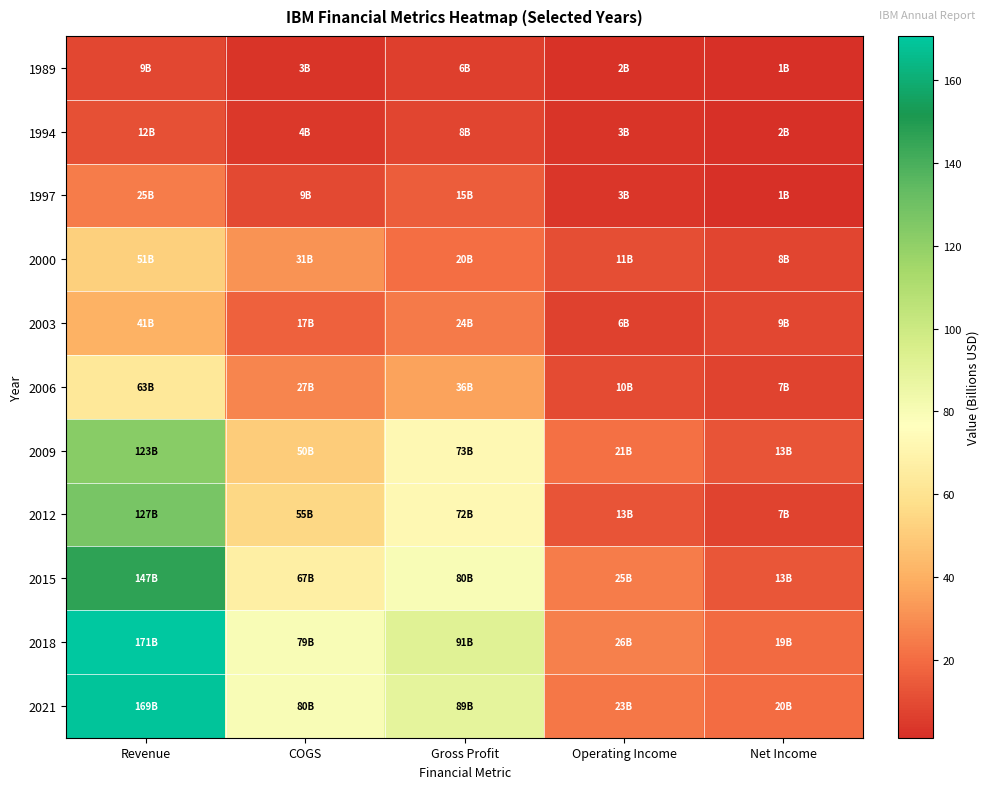

Reading left to right, what are all the values shown in this chart?

1989: Revenue=8.7	COGS=2.9	Gross Profit=5.8	Operating Income=2.0	Net Income=1.1
1994: Revenue=11.6	COGS=3.7	Gross Profit=7.9	Operating Income=2.8	Net Income=1.6
1997: Revenue=24.9	COGS=9.5	Gross Profit=15.4	Operating Income=3.2	Net Income=1.5
2000: Revenue=51.5	COGS=31.0	Gross Profit=20.5	Operating Income=10.7	Net Income=8.0
2003: Revenue=40.8	COGS=16.7	Gross Profit=24.2	Operating Income=6.5	Net Income=8.5
2006: Revenue=63.1	COGS=27.3	Gross Profit=35.7	Operating Income=10.3	Net Income=7.4
2009: Revenue=123.0	COGS=50.4	Gross Profit=72.6	Operating Income=21.5	Net Income=12.5
2012: Revenue=127.4	COGS=55.2	Gross Profit=72.2	Operating Income=13.0	Net Income=7.3
2015: Revenue=146.8	COGS=67.0	Gross Profit=79.8	Operating Income=24.8	Net Income=13.3
2018: Revenue=170.8	COGS=79.4	Gross Profit=91.3	Operating Income=26.1	Net Income=19.4
2021: Revenue=168.9	COGS=79.8	Gross Profit=89.1	Operating Income=23.3	Net Income=20.1